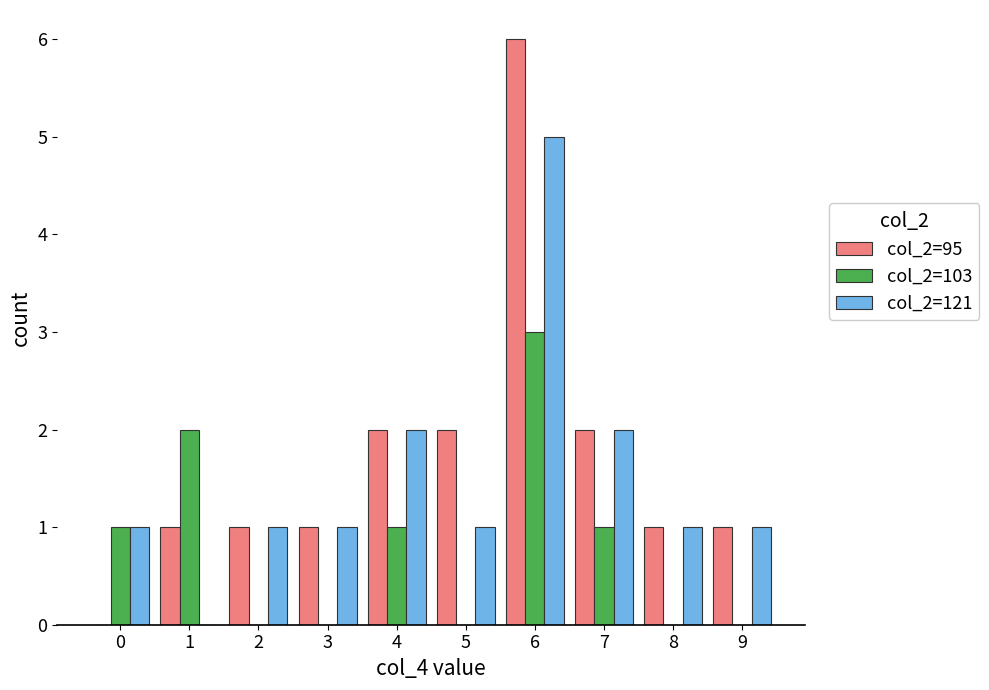

At which category is the sum across all series the highest?

6